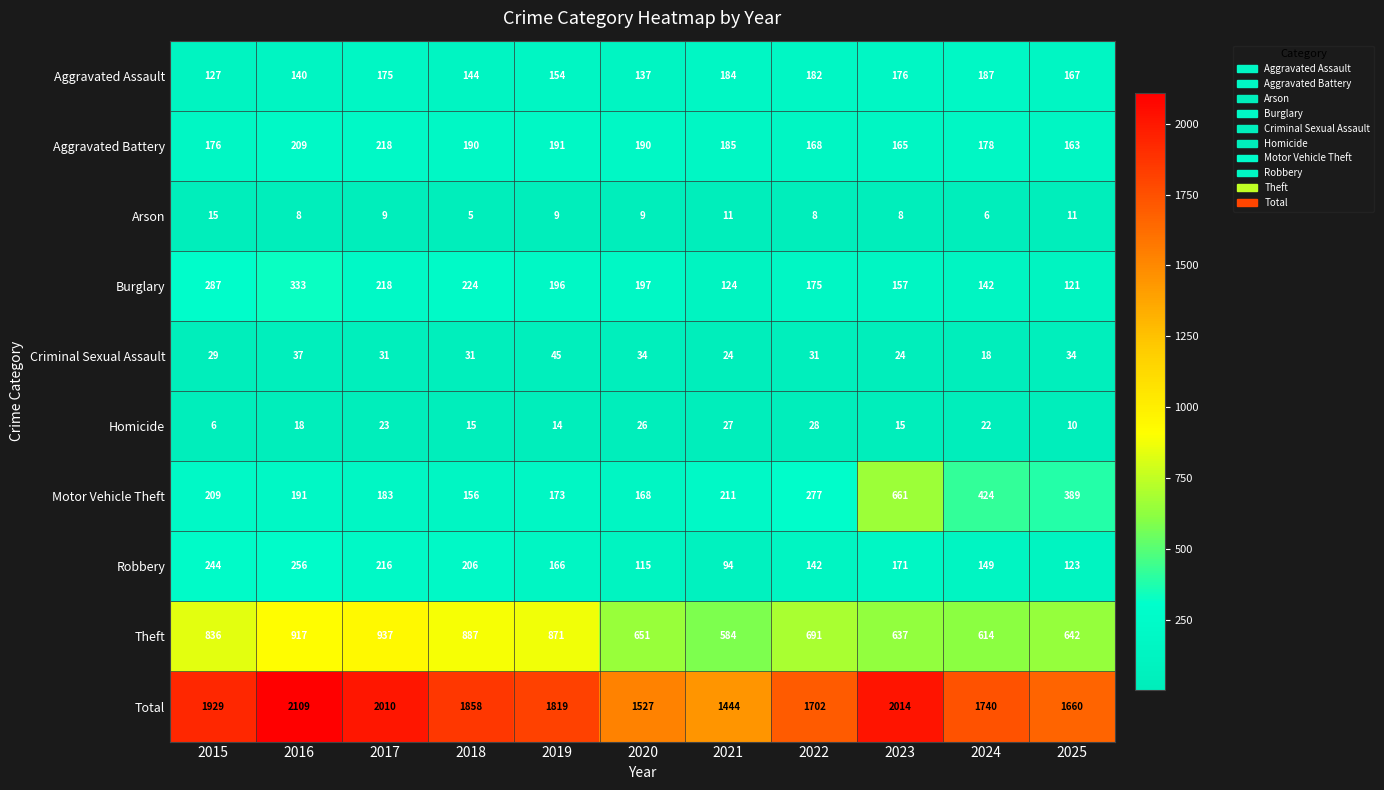

Which series has the widest spread of values?

Total